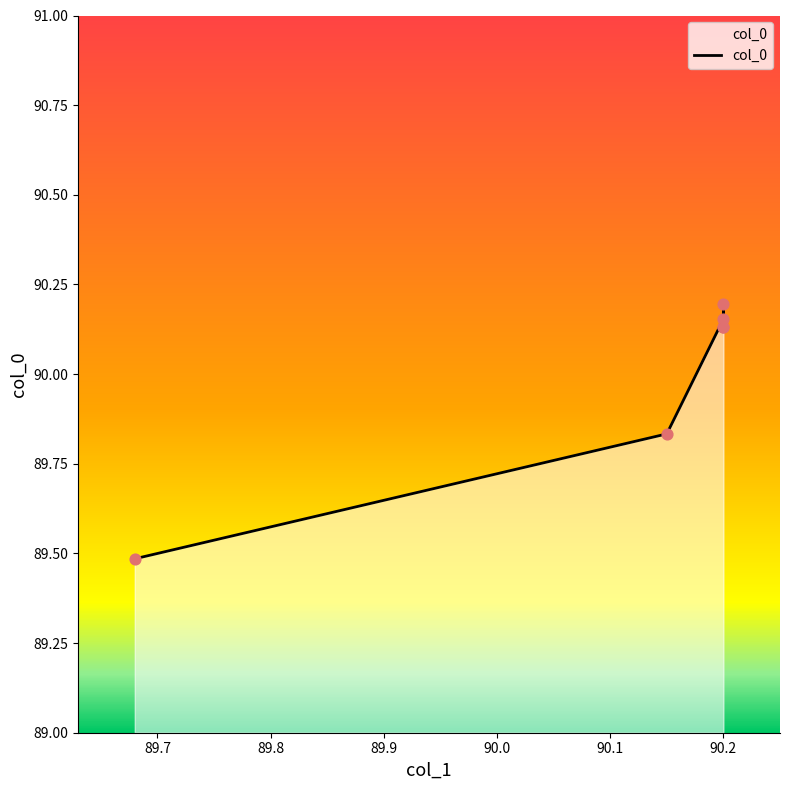

What is the ratio of the value at 90.0 to the value at 89.7?

1.0